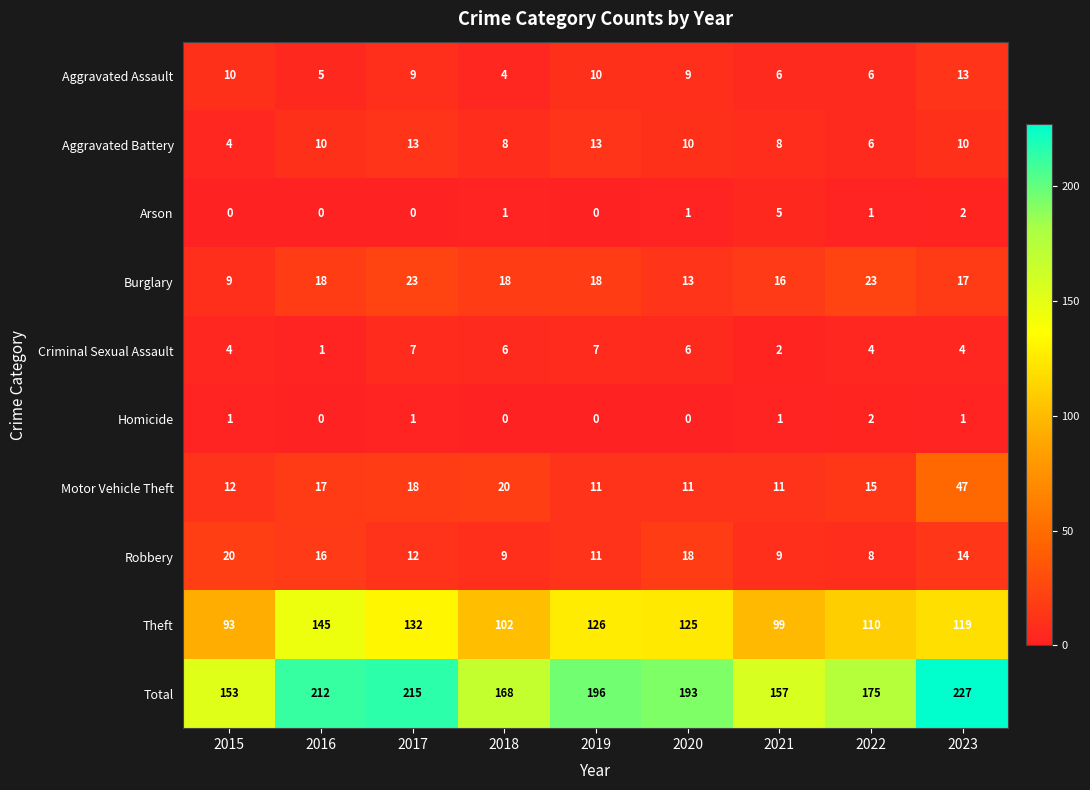

What is the total value across all series at 2017?

430